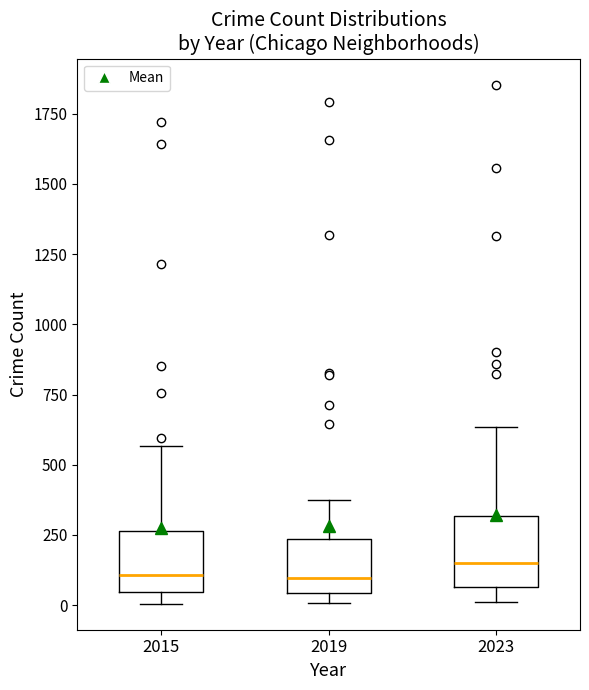

Reading left to right, read every box against the y-axis: the position of its median line, the range the box covers, and the ends of its whiskers. The values are not printed on the chart, so give them approximately, as read against the axis.

2015: median 100, box 50 to 250, whiskers 0 to 550
2019: median 100, box 50 to 250, whiskers 0 to 400
2023: median 150, box 50 to 300, whiskers 0 to 650